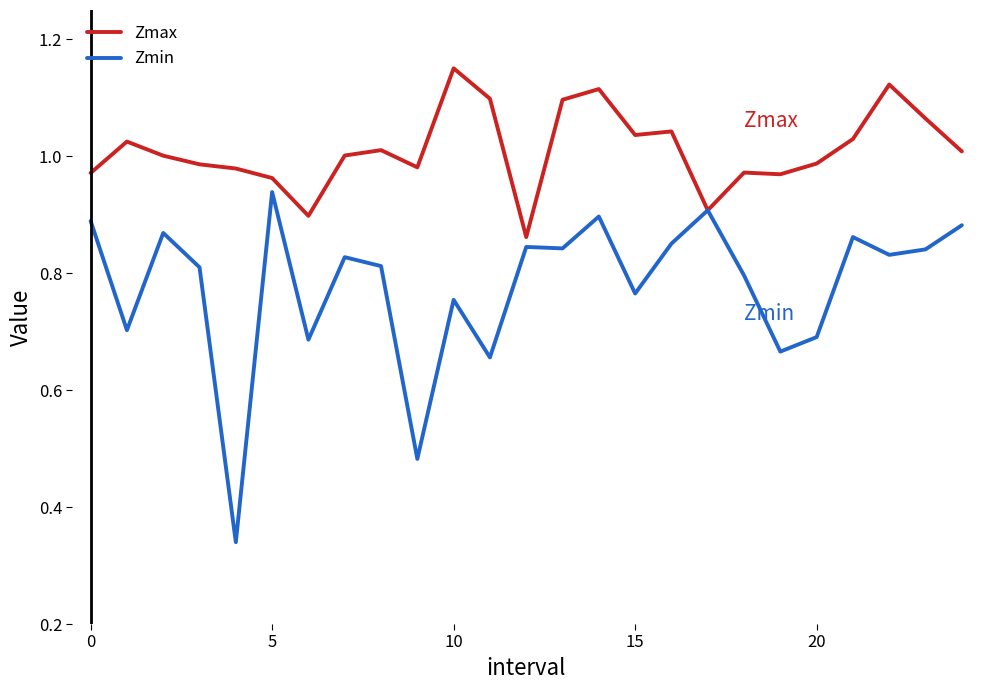

Rank the series by their average value, from lowest to highest.

Zmin, Zmax